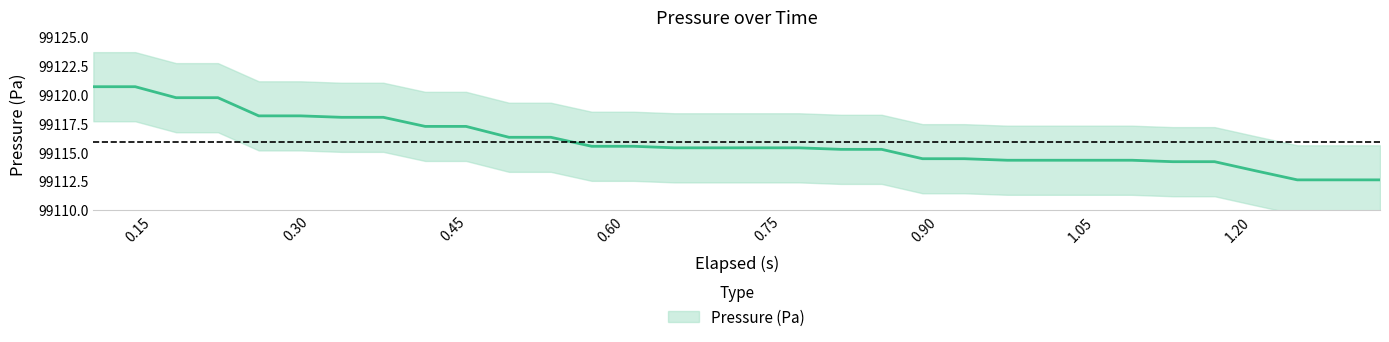

What is the difference between the second highest and second lowest values?

8.1